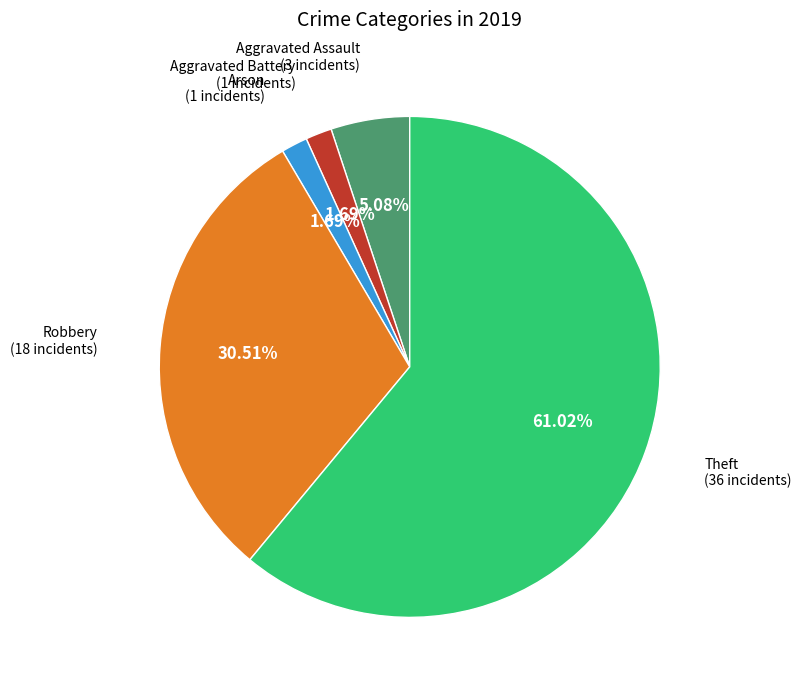

Does any single category account for the majority?

Yes